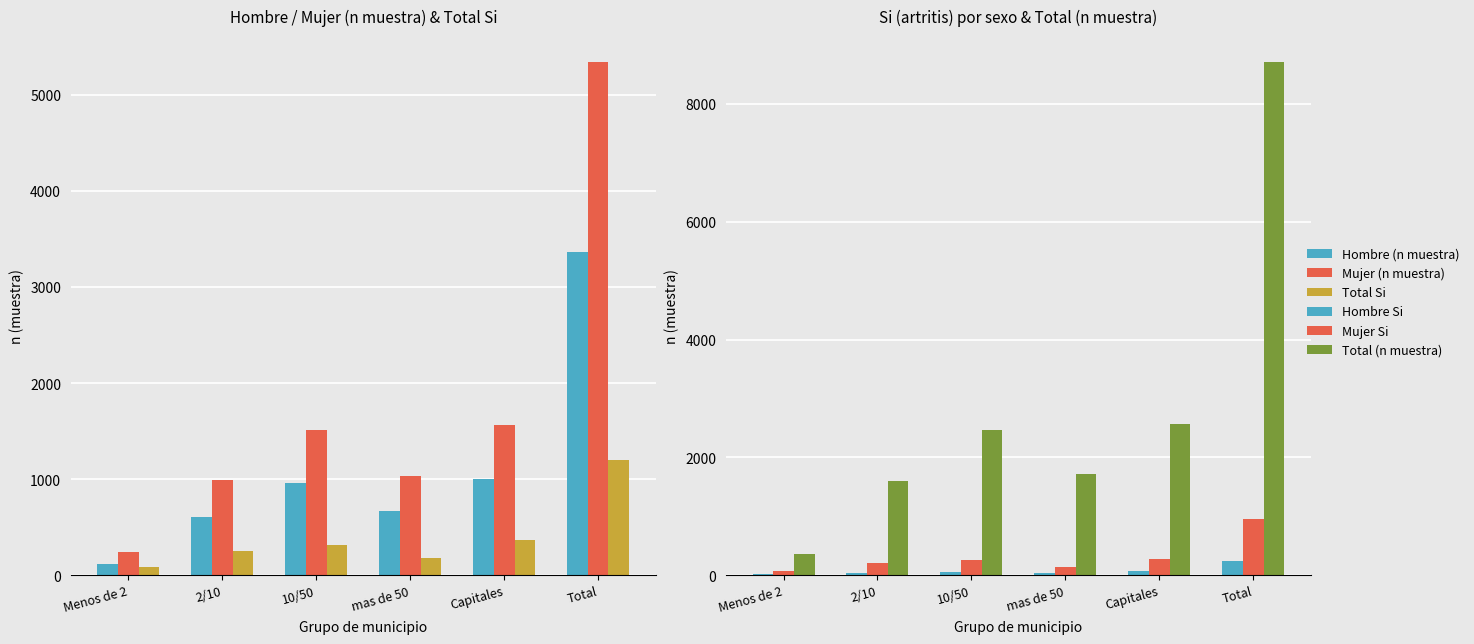

Does the chart contain any negative values?

No